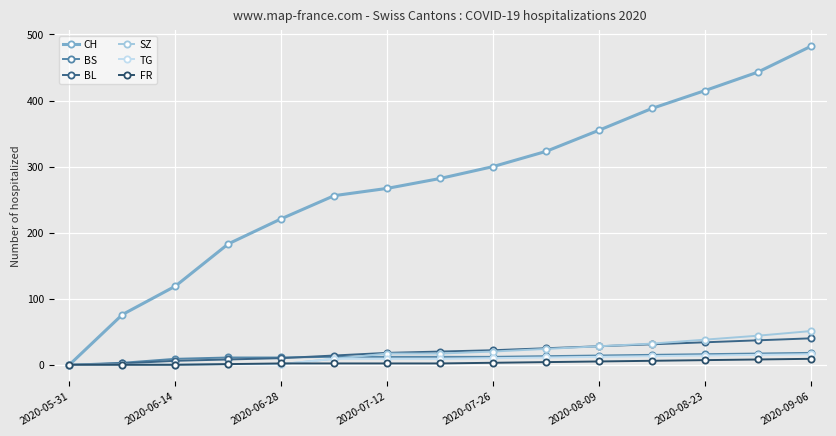

Which series has the largest range (max minus min)?

CH